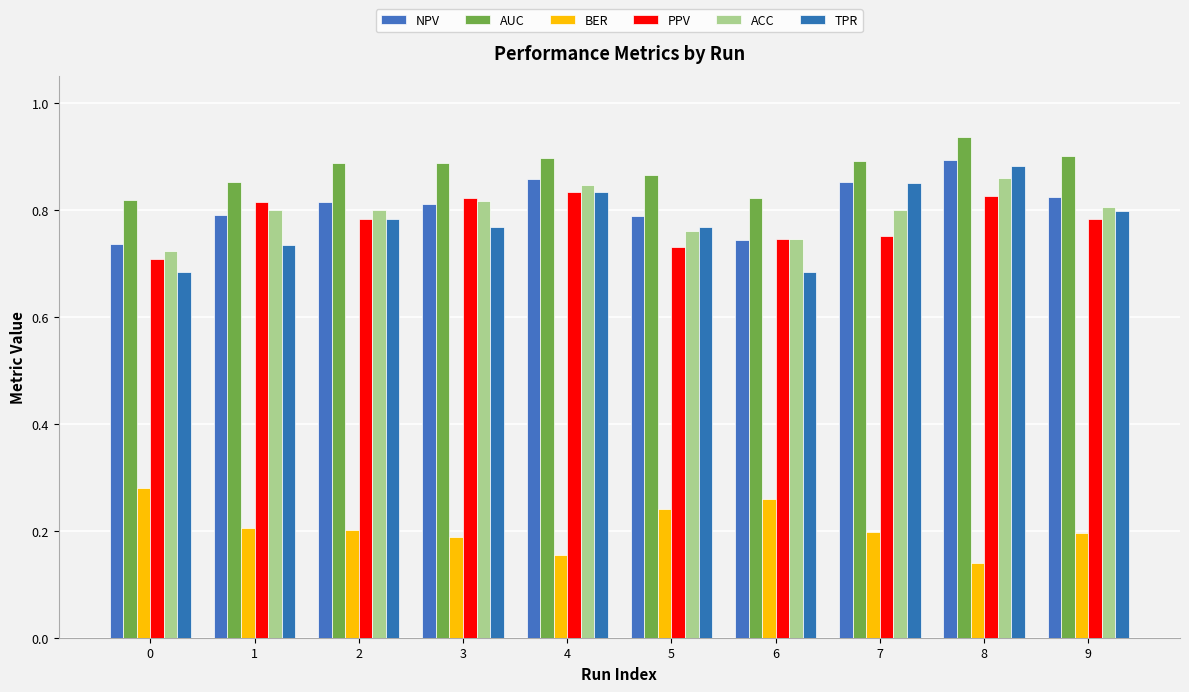

What value does the AUC series have at 4?

0.9